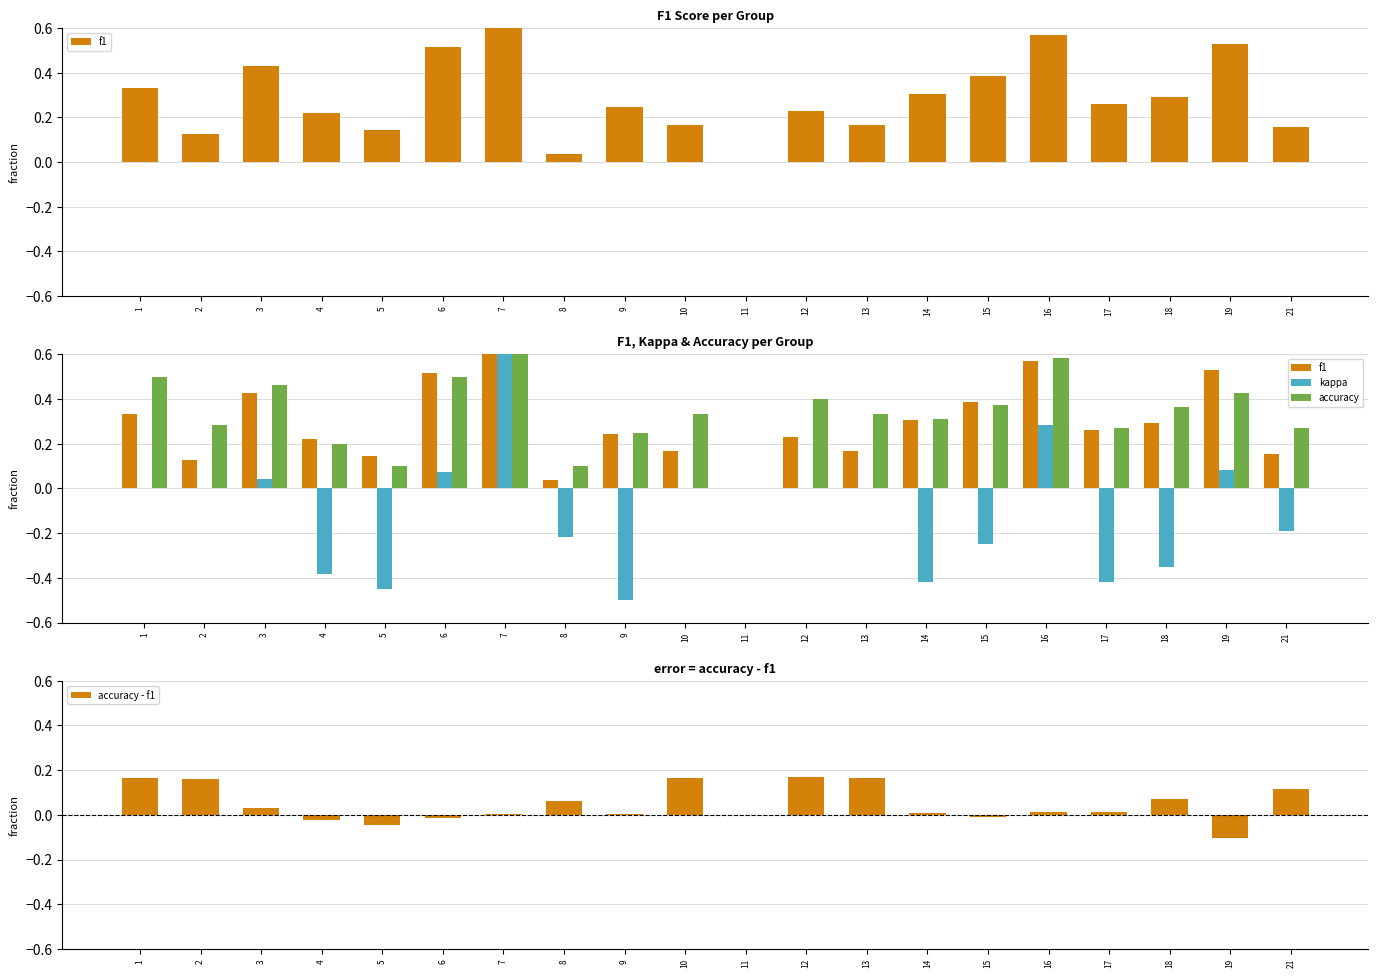

Reading left to right, transcribe all the data shown in this chart.

f1: 0.3	0.1	0.4	0.2	0.1	0.5	0.9	0.0	0.2	0.2	0.0	0.2	0.2	0.3	0.4	0.6	0.3	0.3	0.5	0.2
kappa: 0.0	0.0	0.0	-0.4	-0.5	0.1	0.8	-0.2	-0.5	0.0	0.0	0.0	0.0	-0.4	-0.2	0.3	-0.4	-0.4	0.1	-0.2
accuracy: 0.5	0.3	0.5	0.2	0.1	0.5	0.9	0.1	0.2	0.3	0.0	0.4	0.3	0.3	0.4	0.6	0.3	0.4	0.4	0.3
accuracy - f1: 0.2	0.2	0.0	-0.0	-0.0	-0.0	0.0	0.1	0.0	0.2	0.0	0.2	0.2	0.0	-0.0	0.0	0.0	0.1	-0.1	0.1